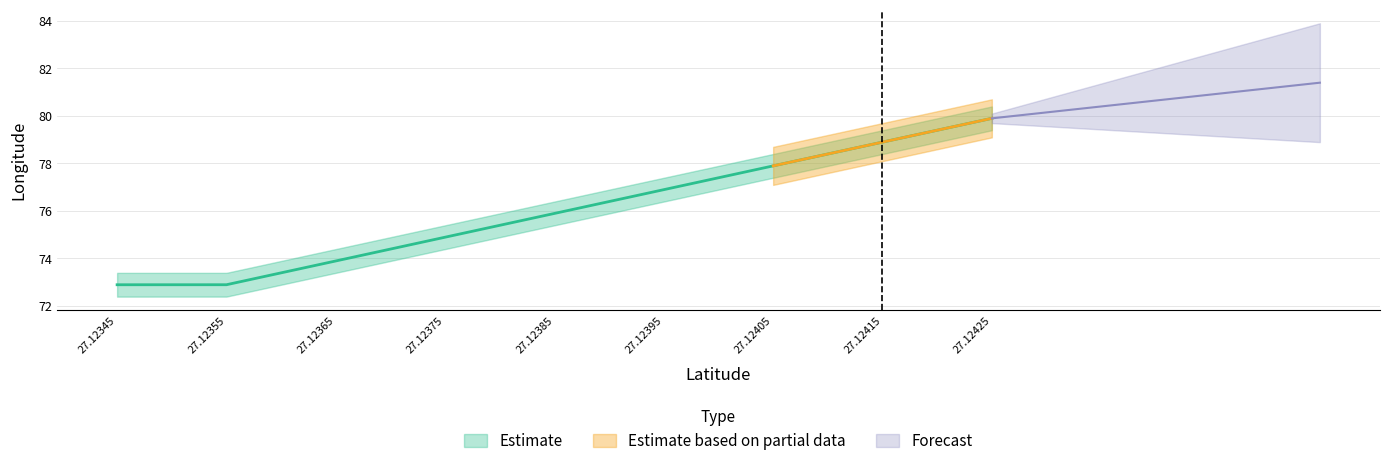

Does the chart display data point markers on the line(s)?

No